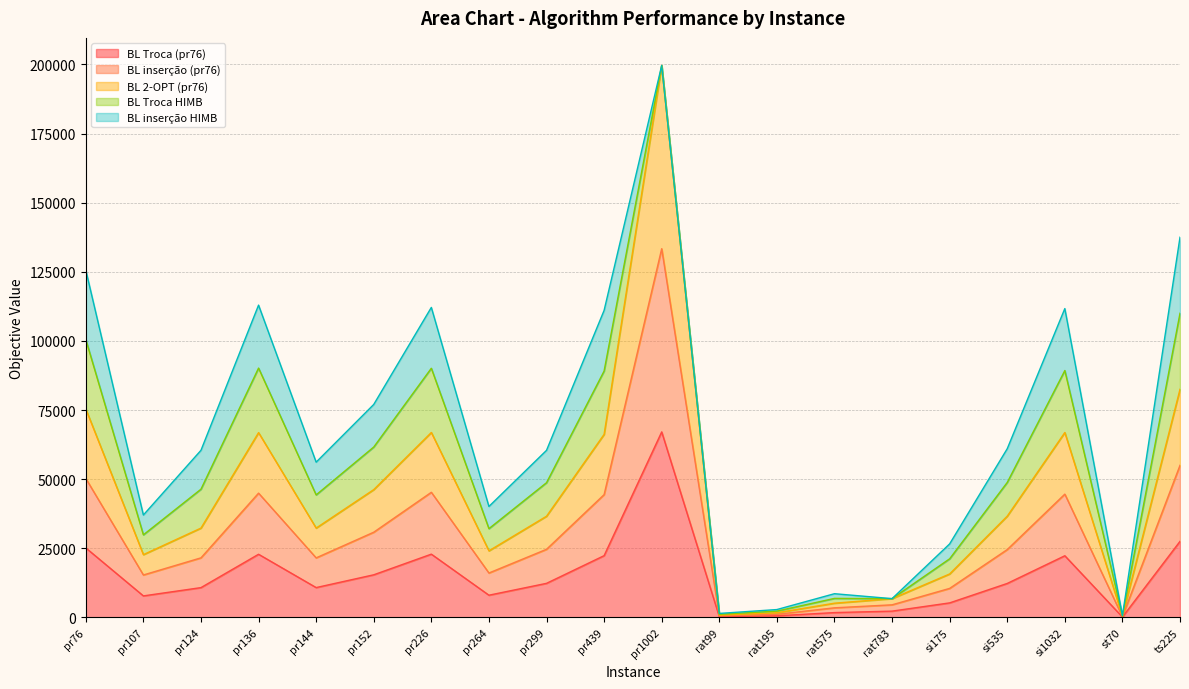

Which category has the lowest value in the BL inserção (pr76) series?

st70